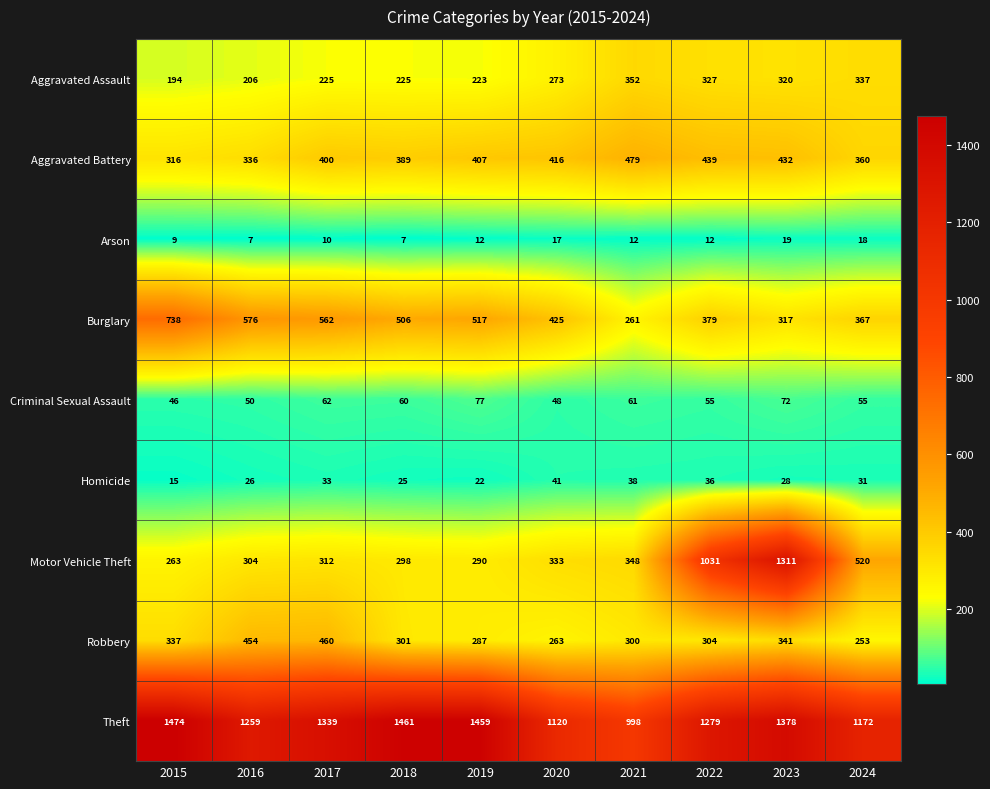

List the series in order of their peak value, highest first.

Theft, Motor Vehicle Theft, Burglary, Aggravated Battery, Robbery, Aggravated Assault, Criminal Sexual Assault, Homicide, Arson